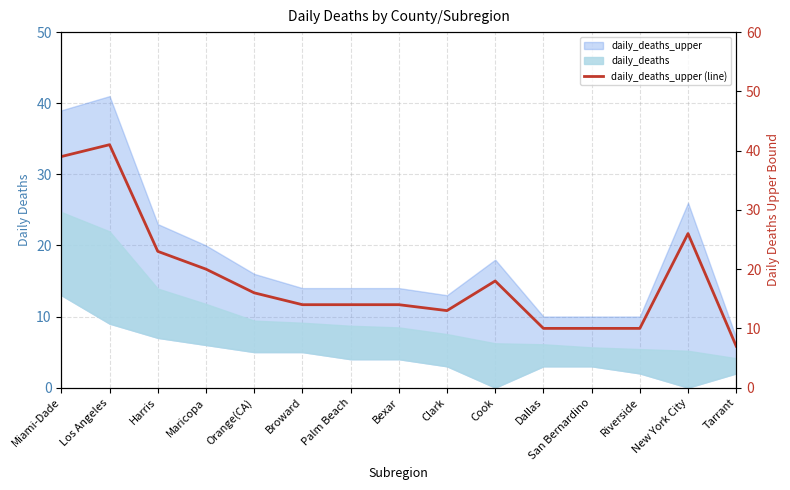

What is the label of the 11th point from the left?

Dallas